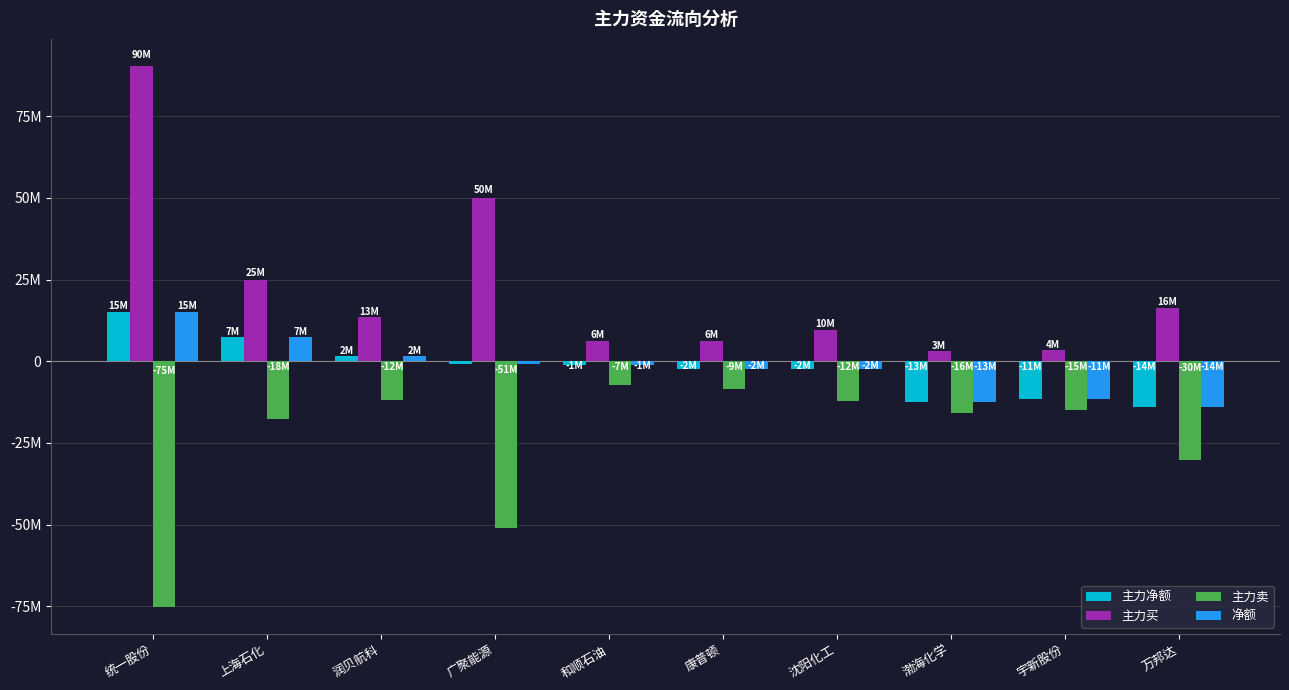

Between 康普顿 and 沈阳化工, which series saw the biggest shift?

主力卖